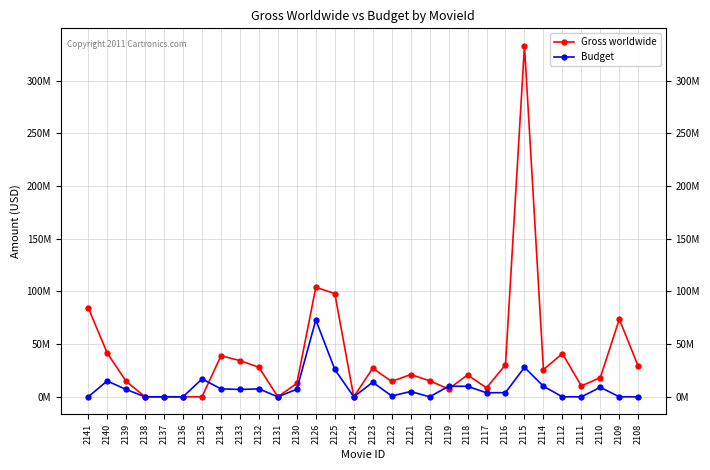

At which label does Budget reach its peak?

2126